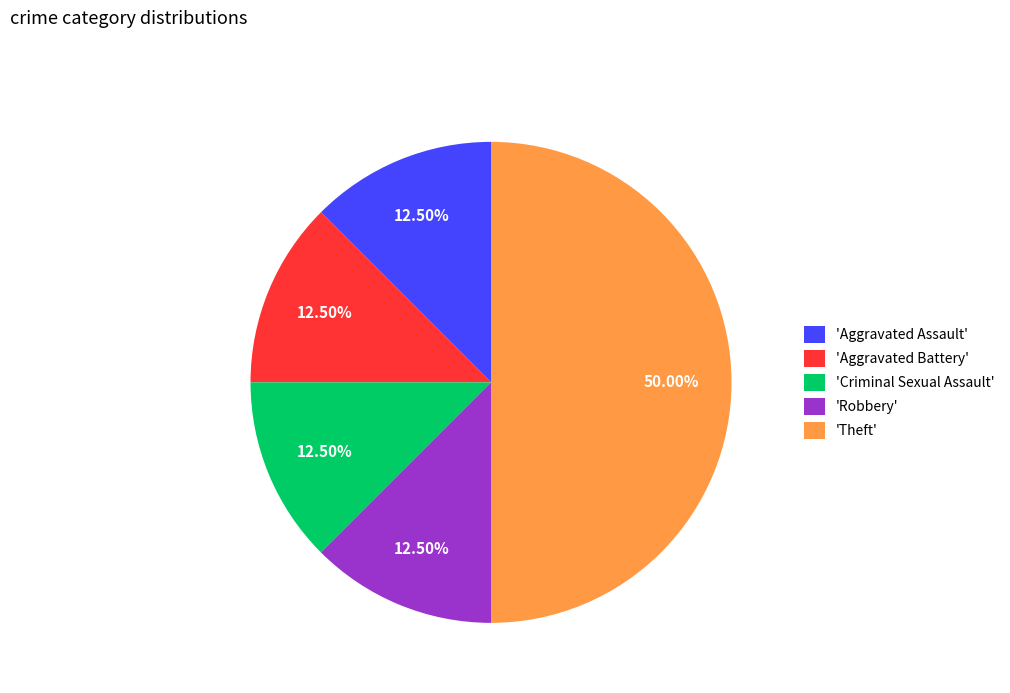

Is the sum of 'Aggravated Assault' and 'Robbery' greater than half?

No